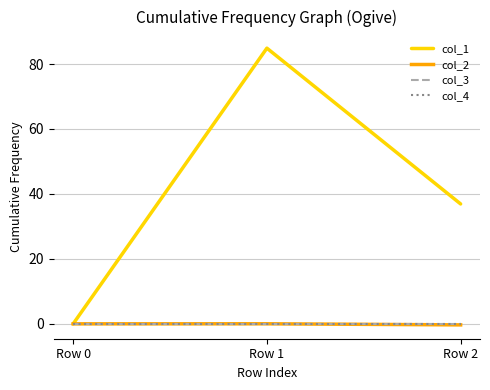

Rank the series by their maximum value, from highest to lowest.

col_1, col_2, col_3, col_4